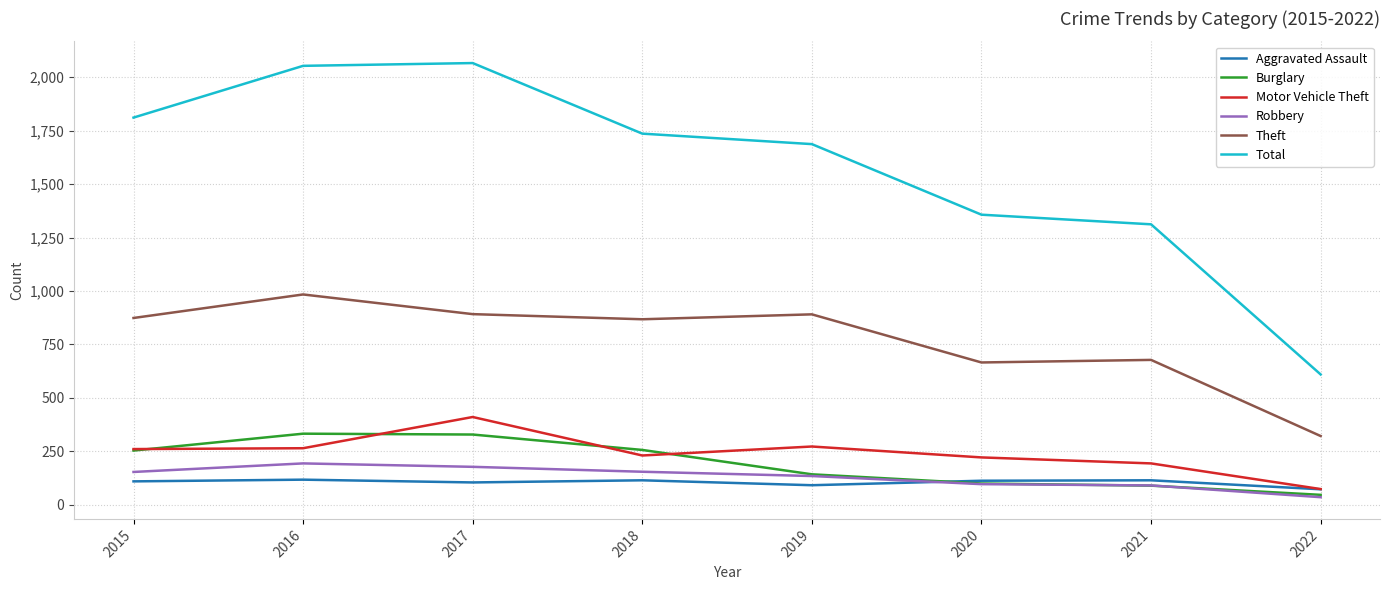

Is the value of Total at 2021 greater than the value of Burglary at 2019?

Yes